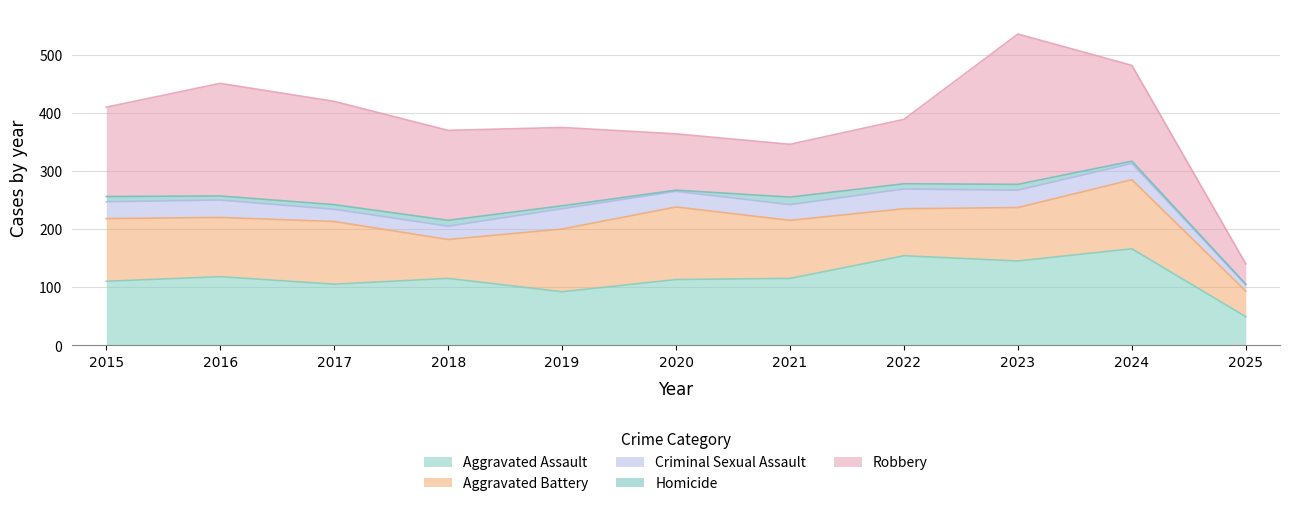

What is the highest value of the Homicide series?

13